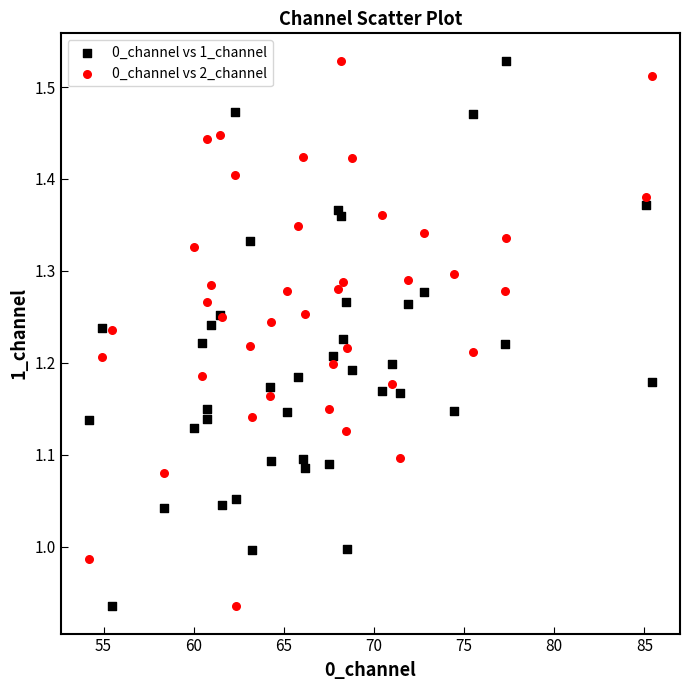

What is the X range (max minus min) for the scatter plot?

31.2